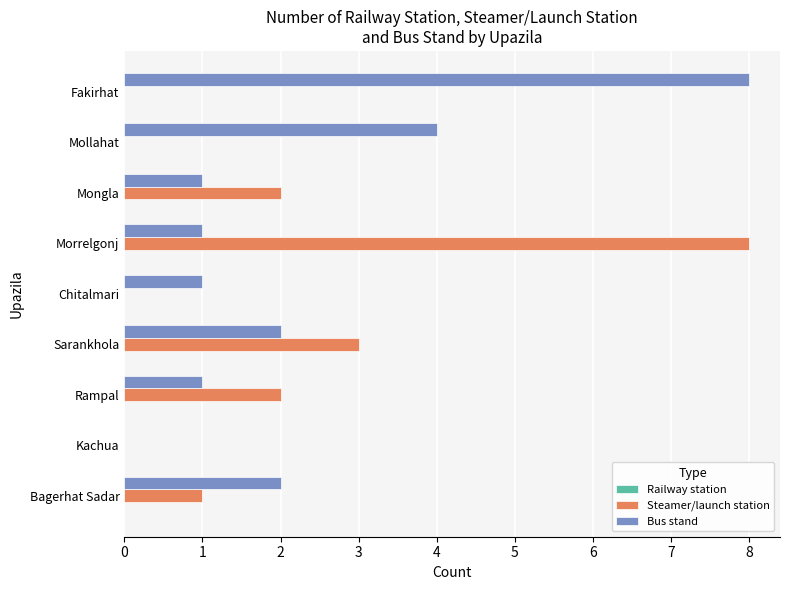

The Steamer/launch station series shows 3 at Rampal. True or false?

False